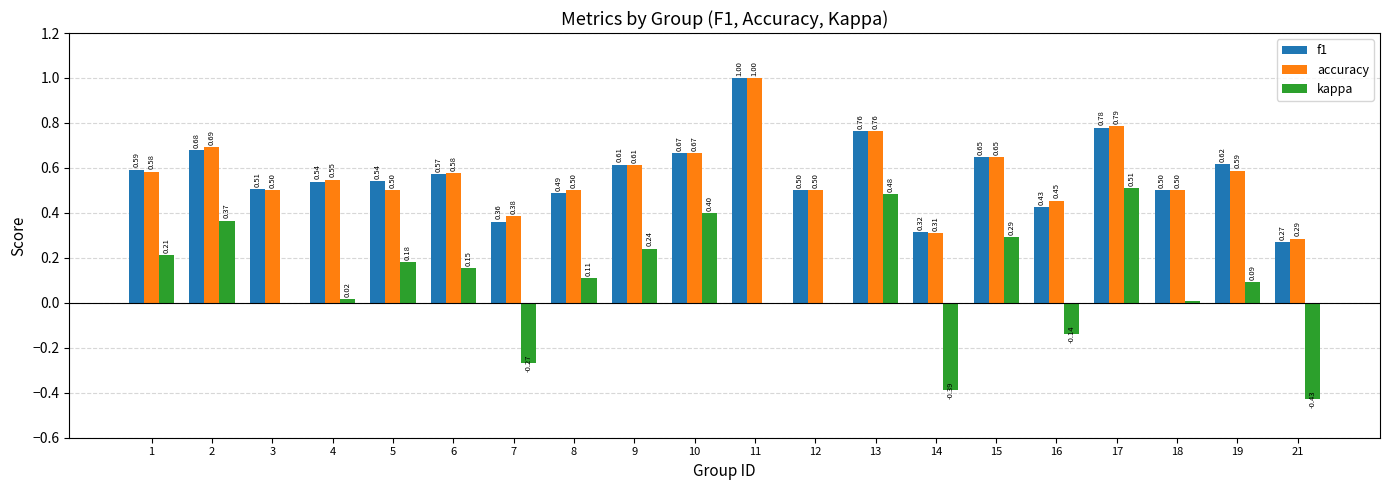

What is the sum of all f1 values?

11.4